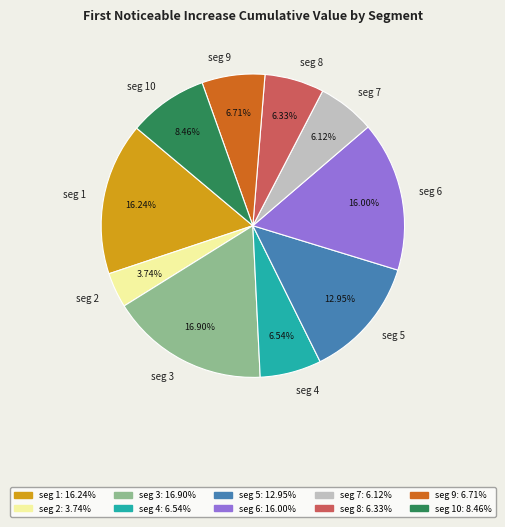

Is there any slice that represents more than half of the pie?

No